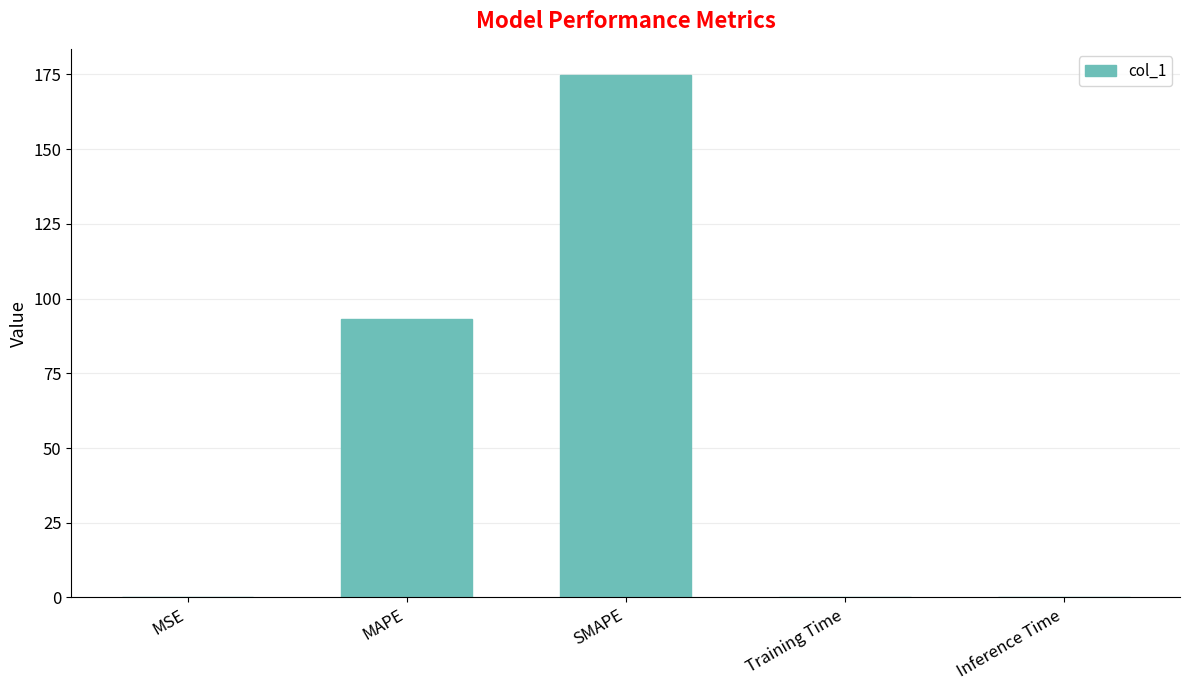

Count the number of data series in this chart.

1